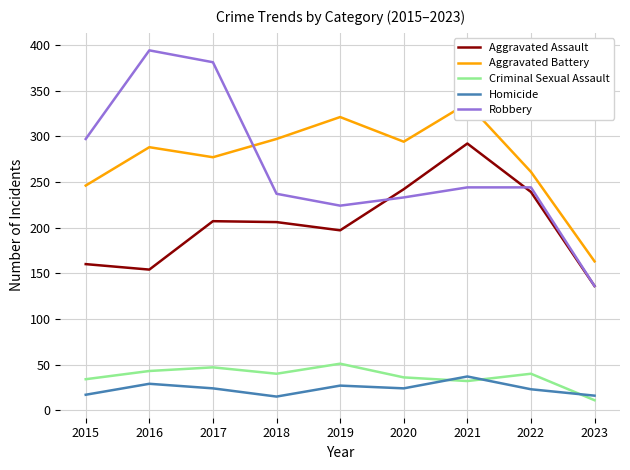

Does the chart display data point markers on the line(s)?

No